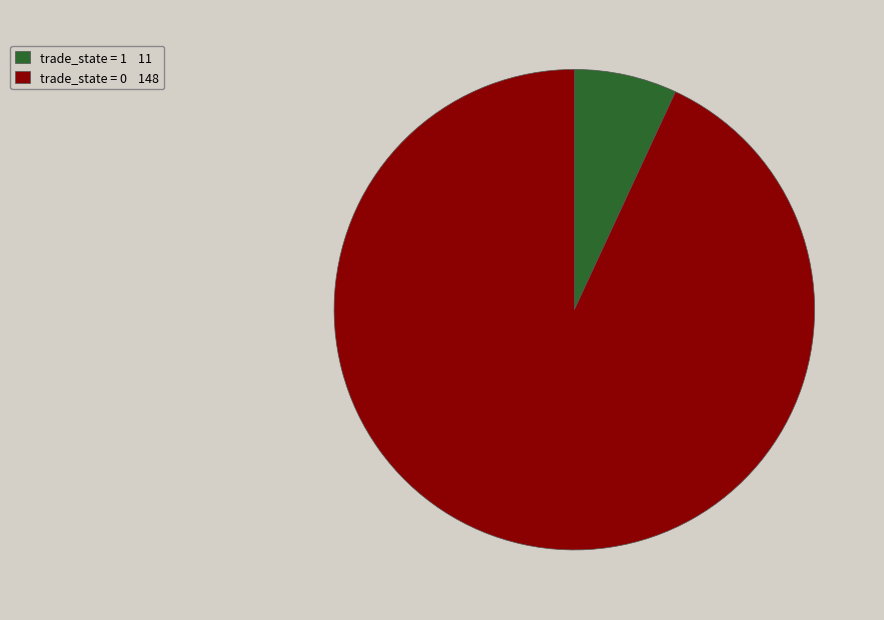

Between trade_state = 1 11 and trade_state = 0 148, which is larger?

trade_state = 0 148